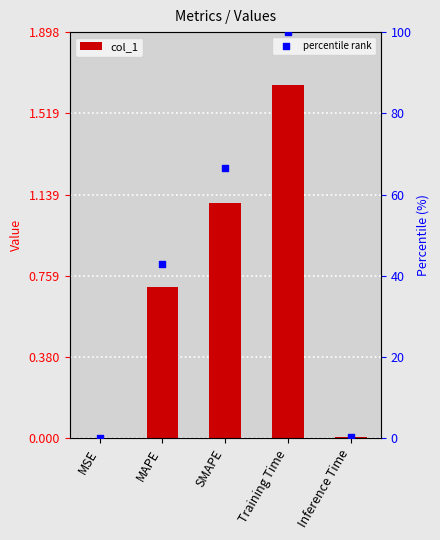

What are all the series names shown in the legend?

col_1, percentile rank